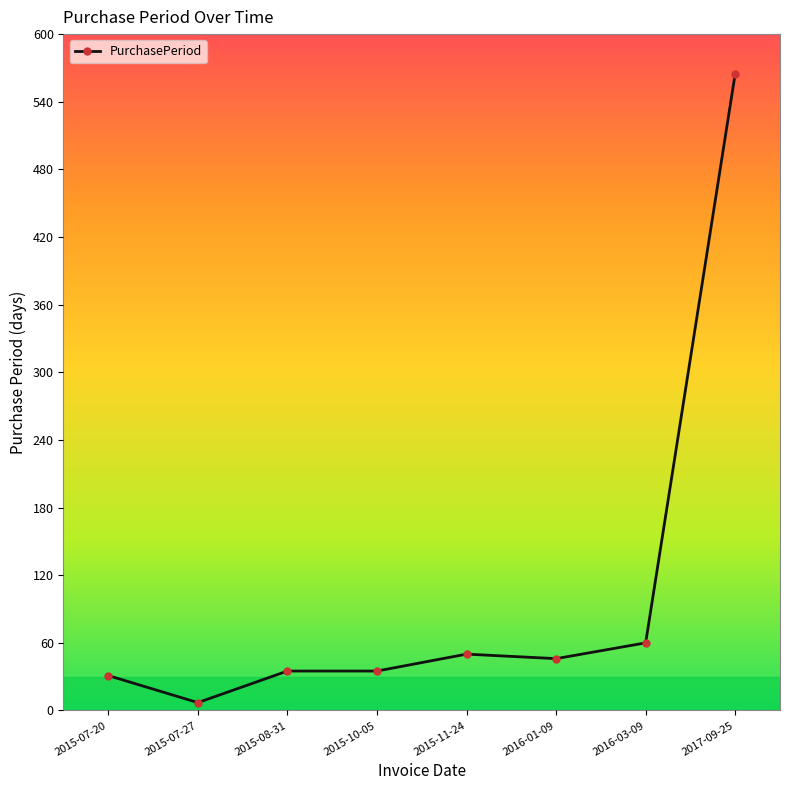

Where is the first local minimum?

2015-07-27